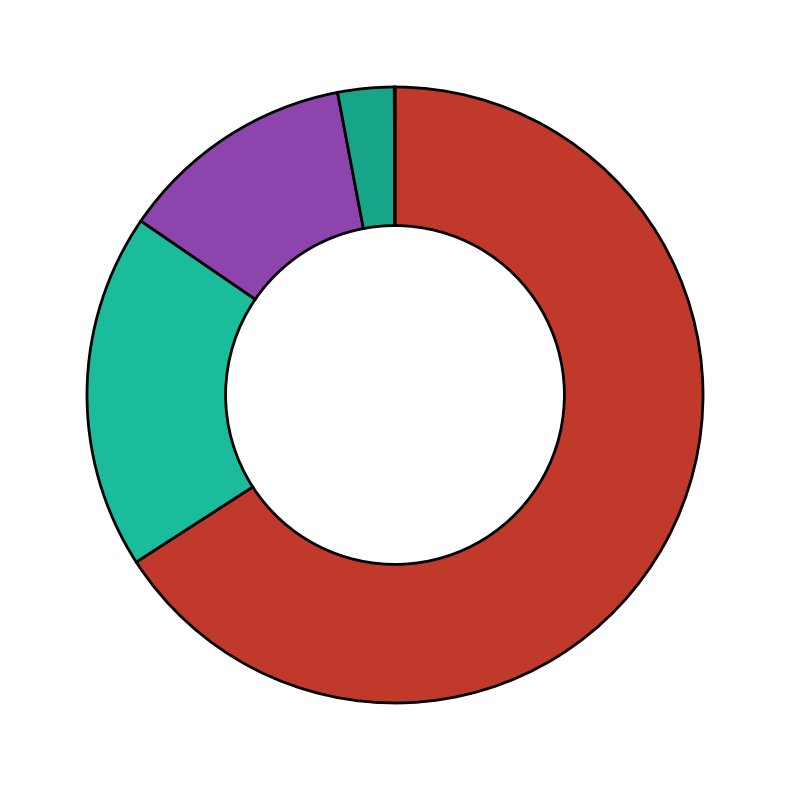

Which slice is the largest?

泰达宏利消费服务混合A